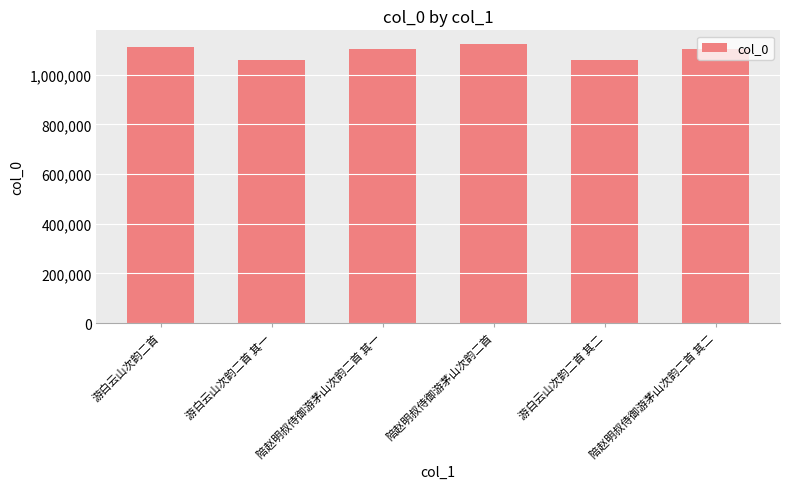

Which has a higher value, 陪赵明叔侍御游茅山次韵二首 其二 or 游白云山次韵二首 其一?

陪赵明叔侍御游茅山次韵二首 其二